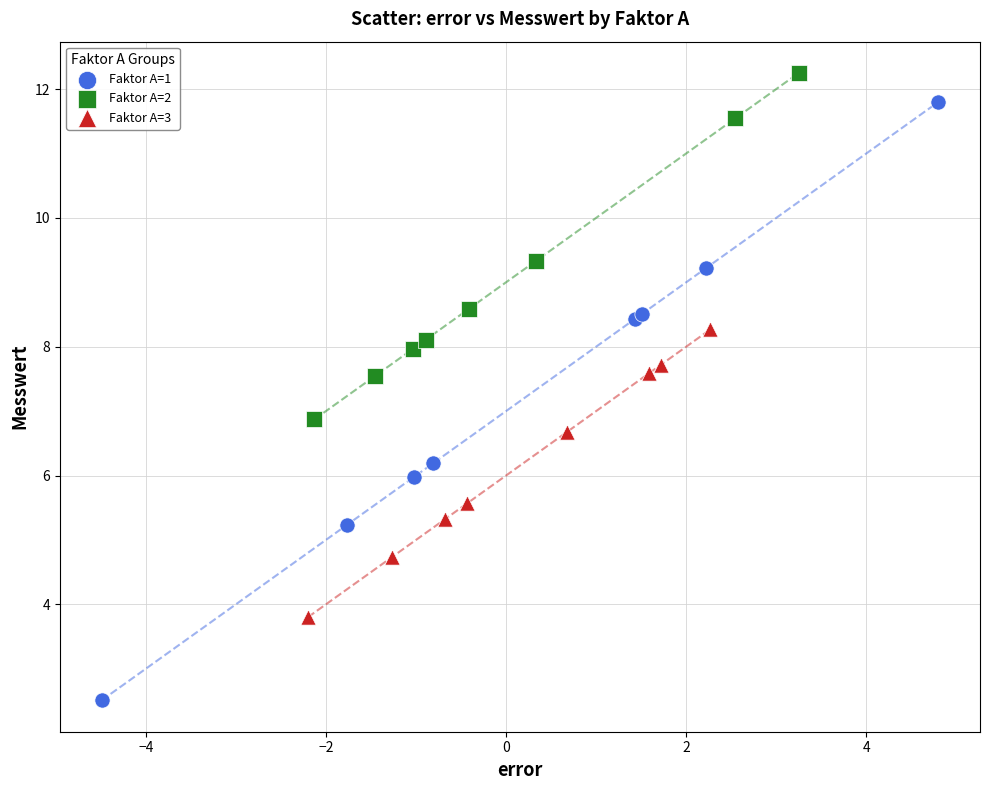

Which series reaches the maximum Y coordinate?

Faktor A=2